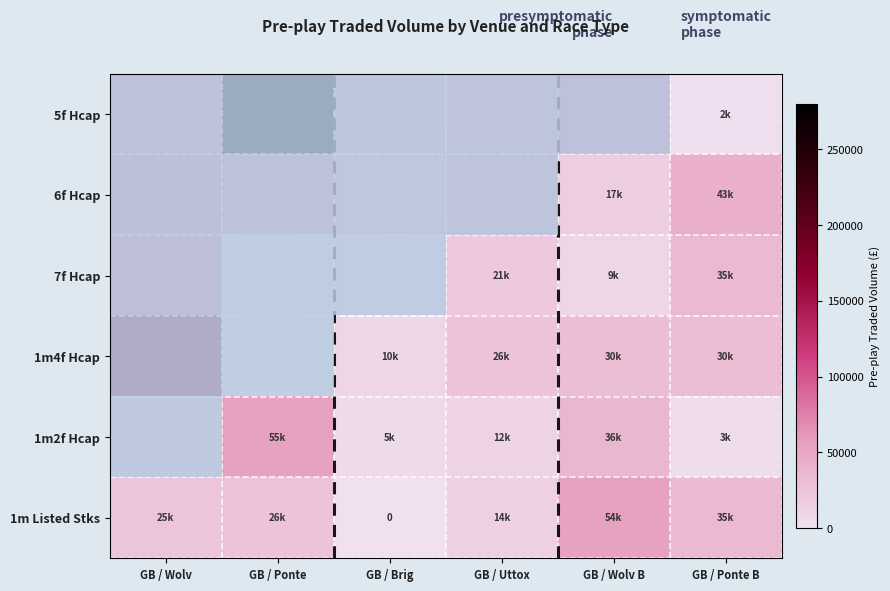

What value does the 1m Listed Stks series have at GB / Wolv?

25034.6